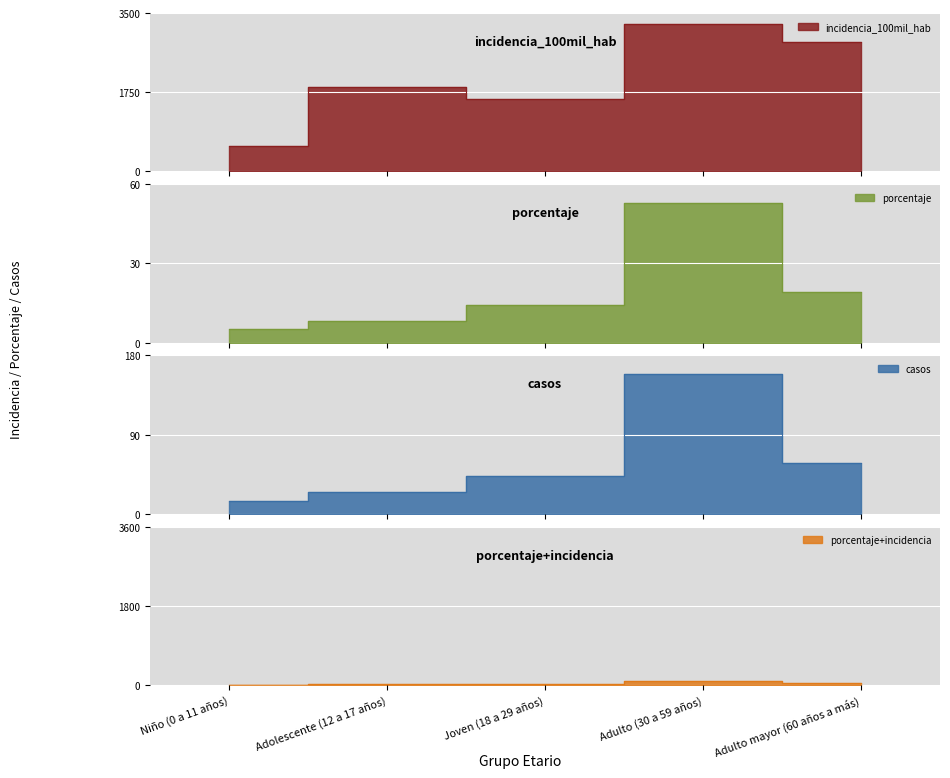

What is the value of the Niño (0 a 11 años) point at the 1st from the left?

557.2